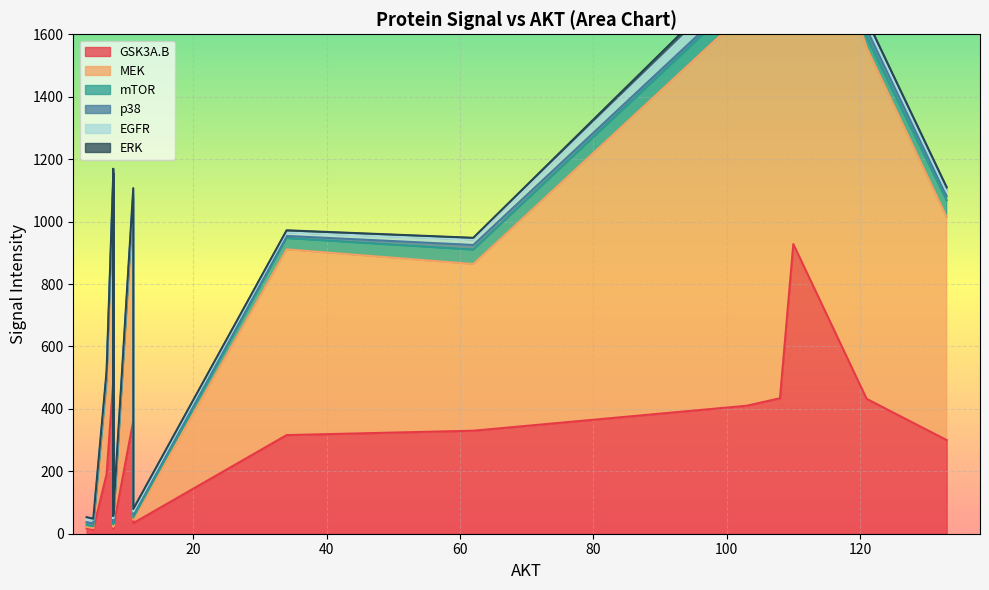

How many data points in EGFR are less than 12?

7